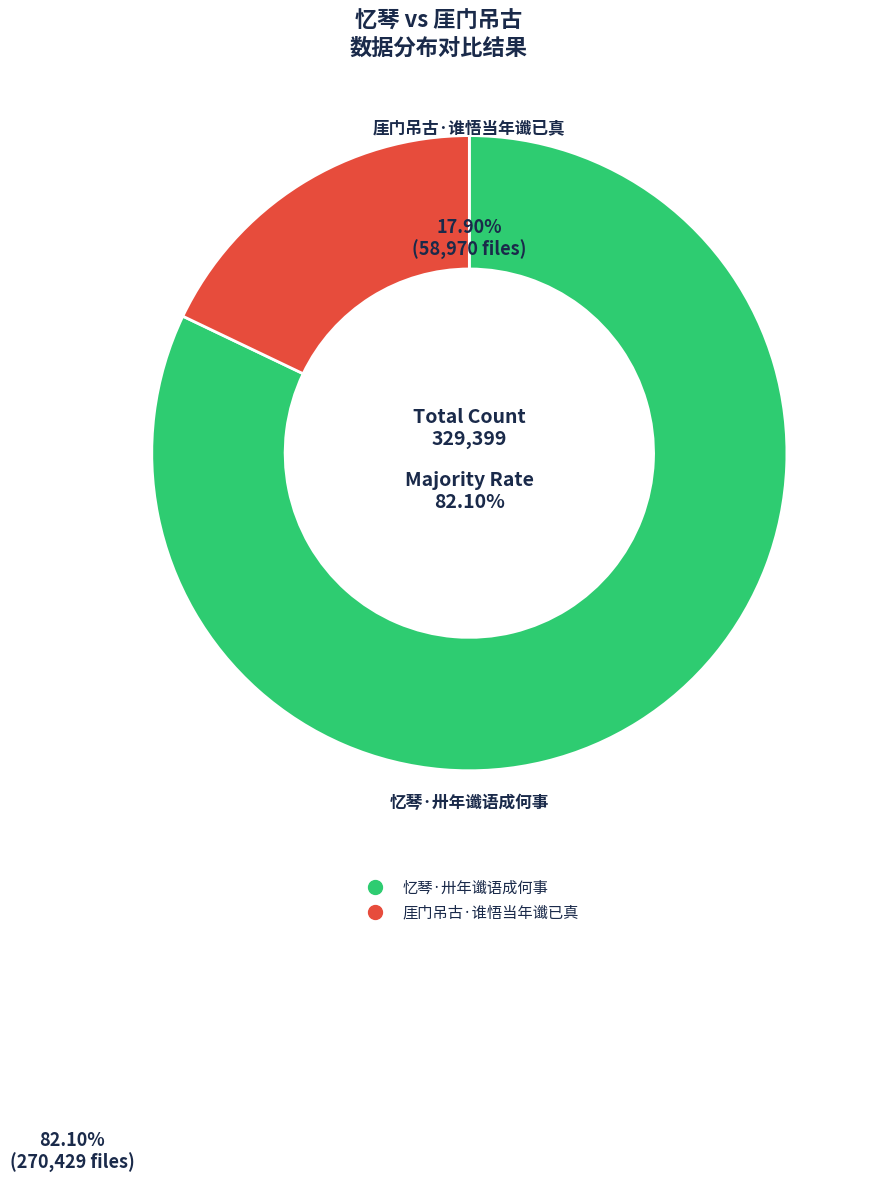

What percentage is NOT represented by 忆琴·卅年谶语成何事?

17.9%